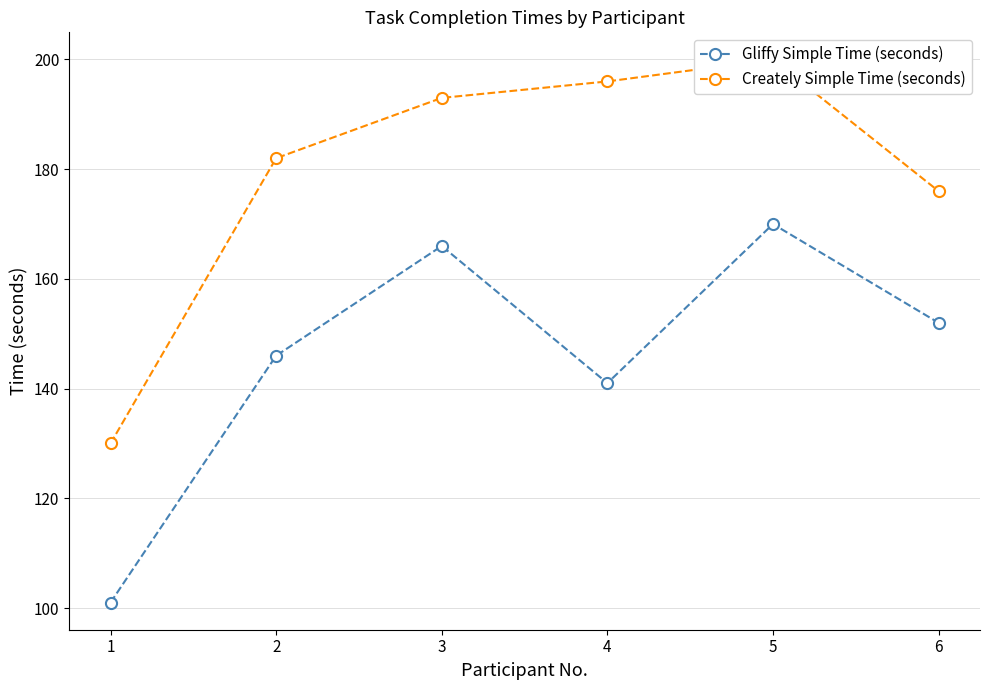

Count the number of data series in this chart.

2